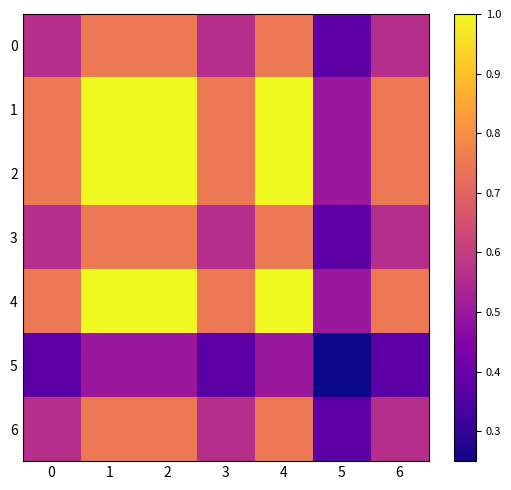

Between 1 and 3, which is larger?

1